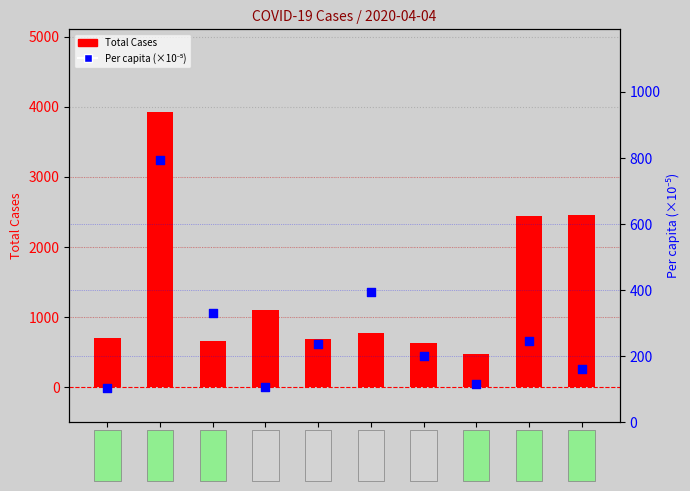

Which series has the largest Y range (max minus min)?

Total Cases